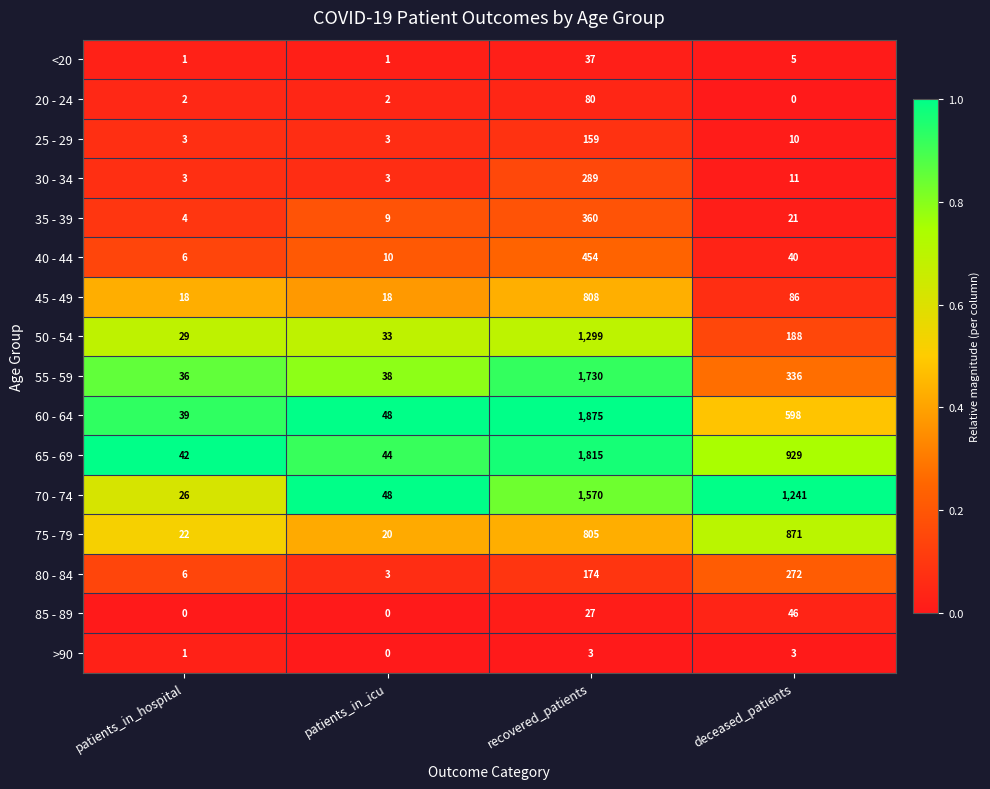

What is the difference between the second highest and second lowest values in the 60 - 64 series?

550